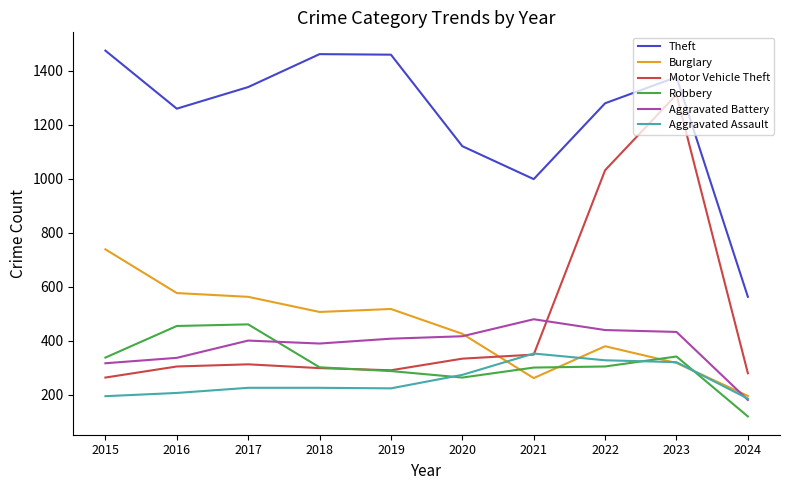

Where do Aggravated Battery and Motor Vehicle Theft first cross each other?

2021 and 2022